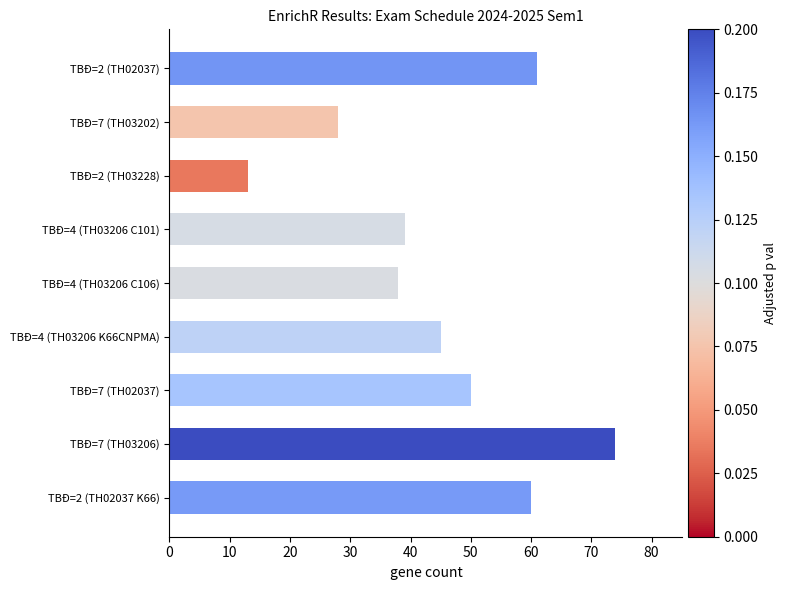

List the labels in order of value, smallest first.

TBĐ=2 (TH03228), TBĐ=7 (TH03202), TBĐ=4 (TH03206 C106), TBĐ=4 (TH03206 C101), TBĐ=4 (TH03206 K66CNPMA), TBĐ=7 (TH02037), TBĐ=2 (TH02037 K66), TBĐ=2 (TH02037), TBĐ=7 (TH03206)